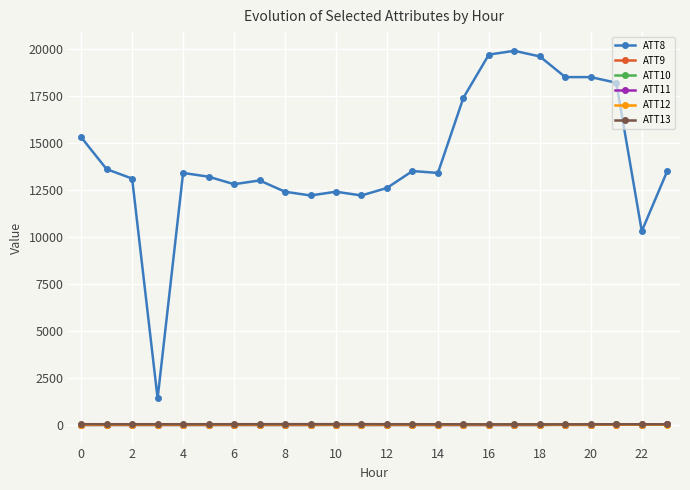

Which series has the largest range (max minus min)?

ATT8